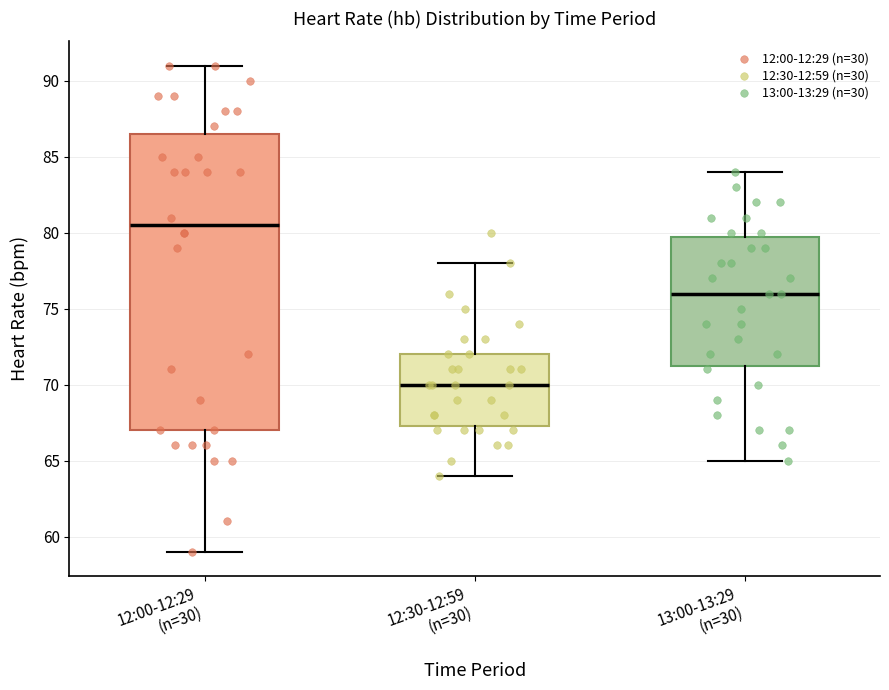

Which box has the highest median line?

12:00-12:29 (n=30)